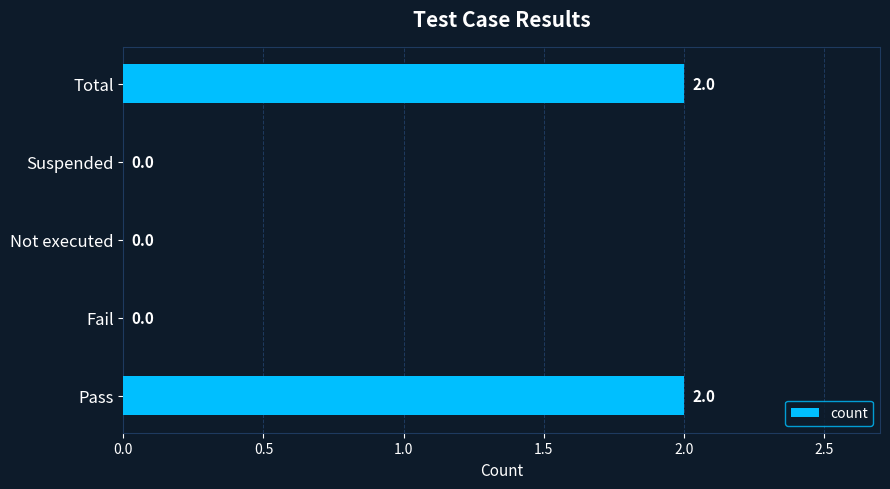

True or false: the data shows 2 at Total.

True